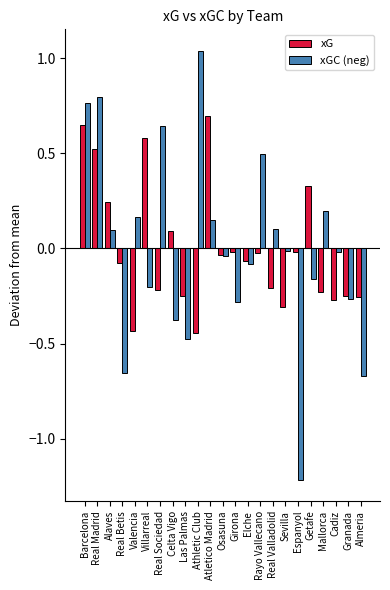

What position from the right is Cadiz?

3